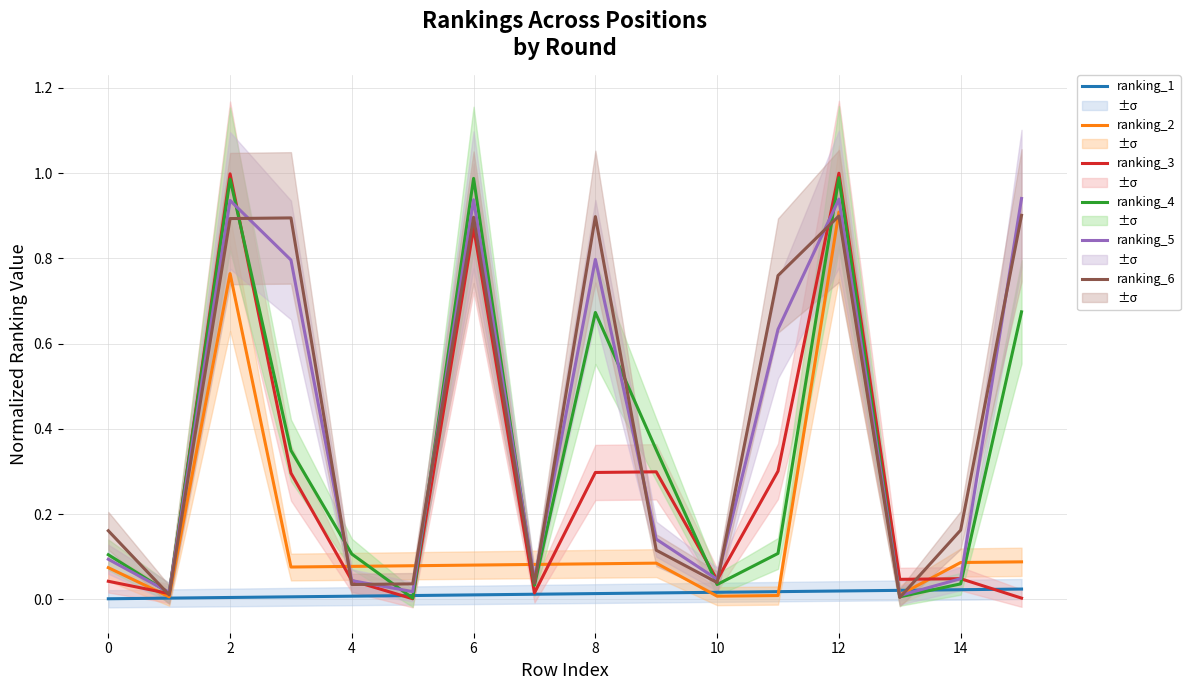

Is it true that ranking_5 equals 0.1 at 0?

True